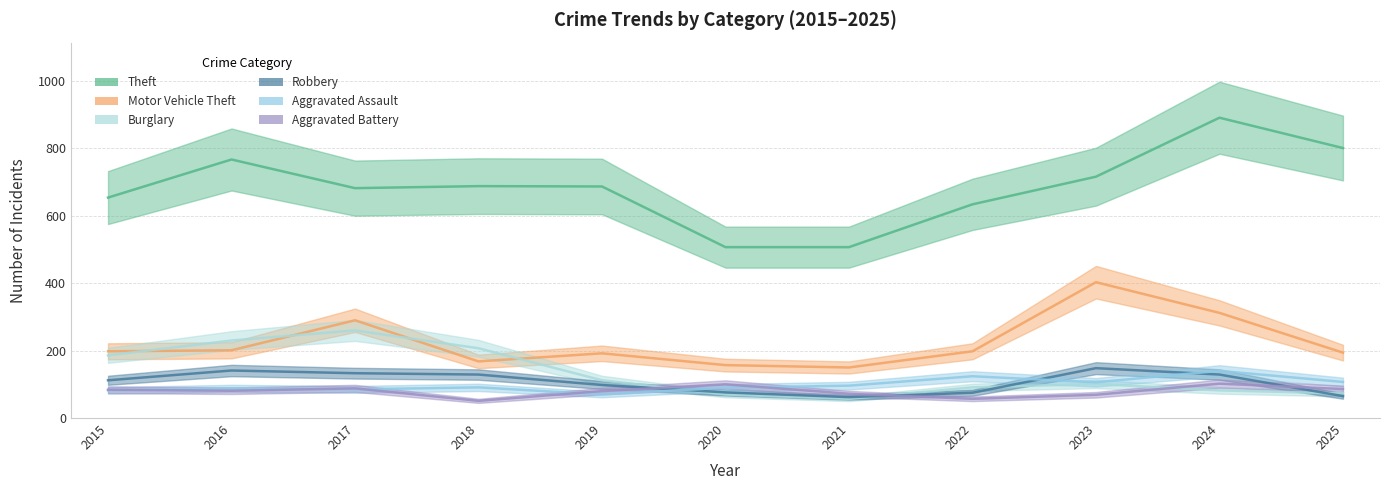

What is the sum of all Aggravated Battery values?

870